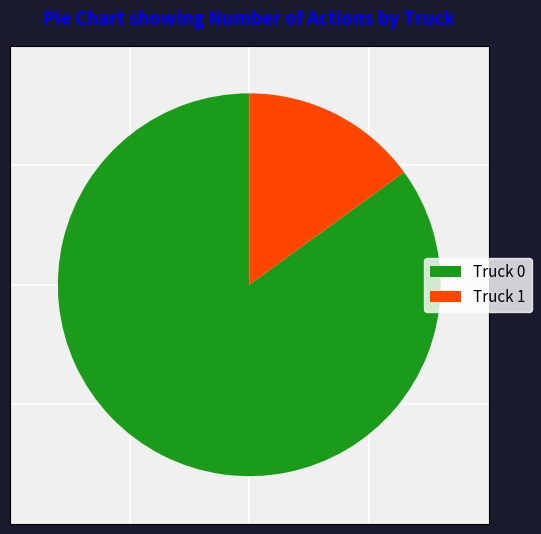

Rank the categories by value from lowest to highest.

Truck 1, Truck 0